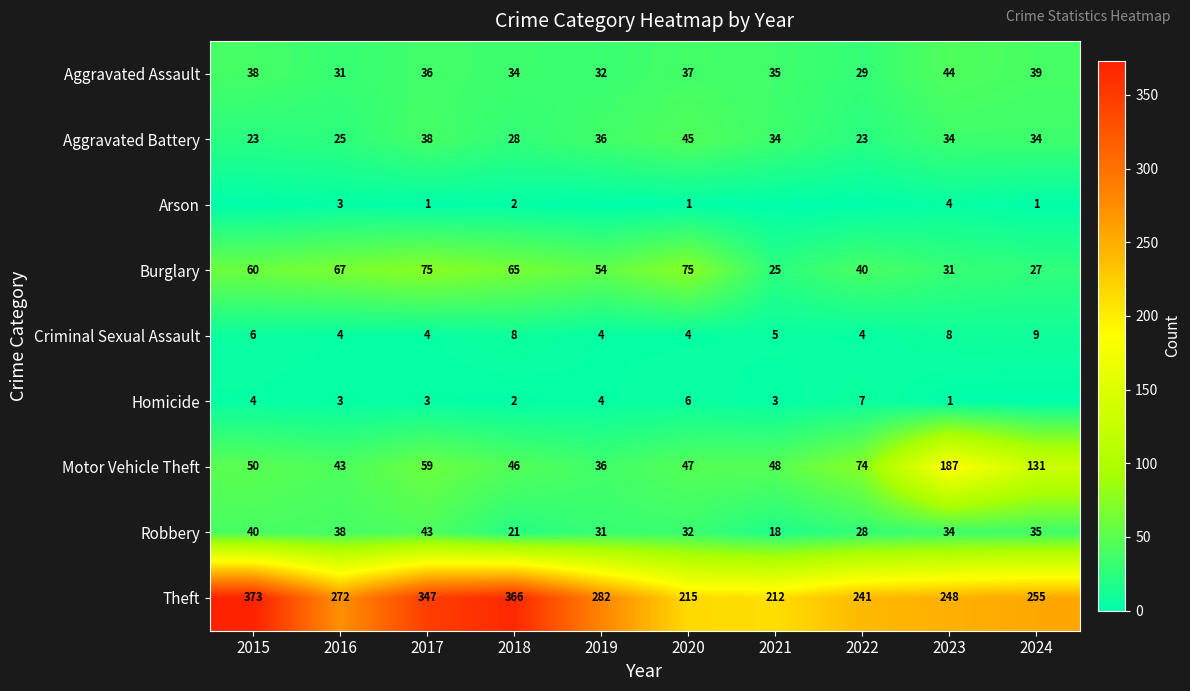

What is the total value across all series at 2023?

591